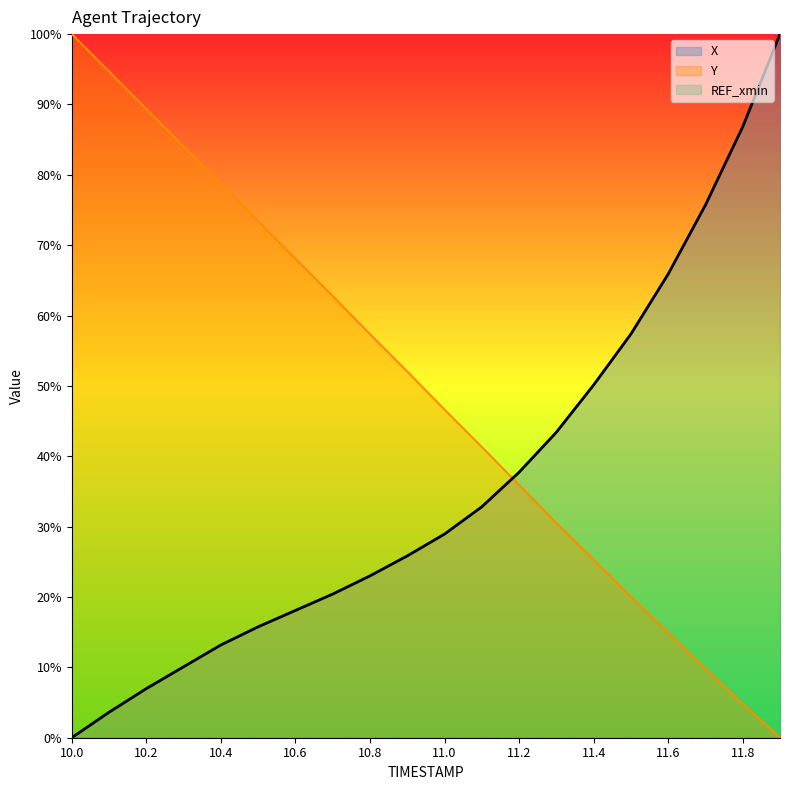

Which series has the largest total across all categories?

Y